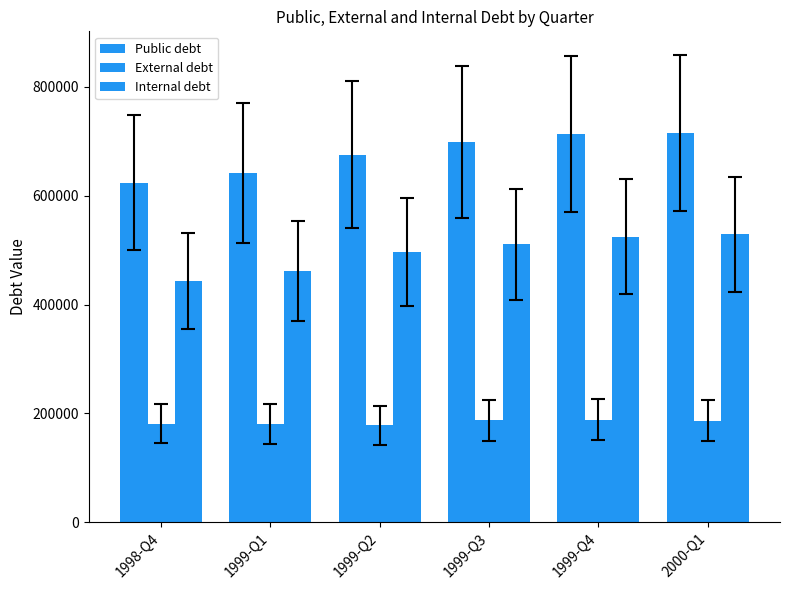

What is the total value across all series at 1999-Q3?

1396669.9